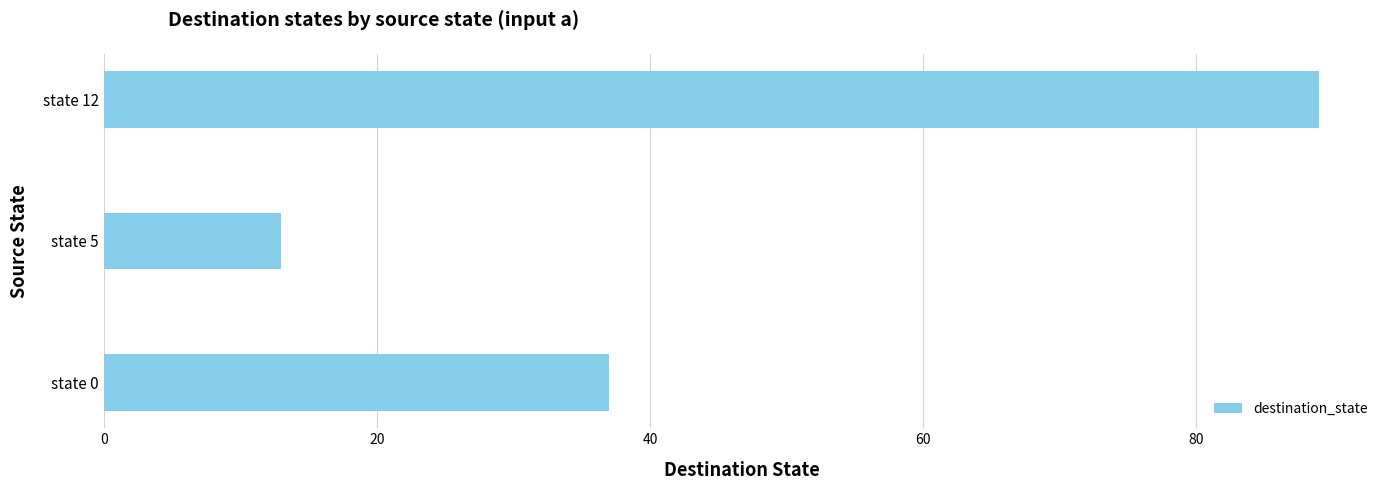

What value does the data have at state 5?

13